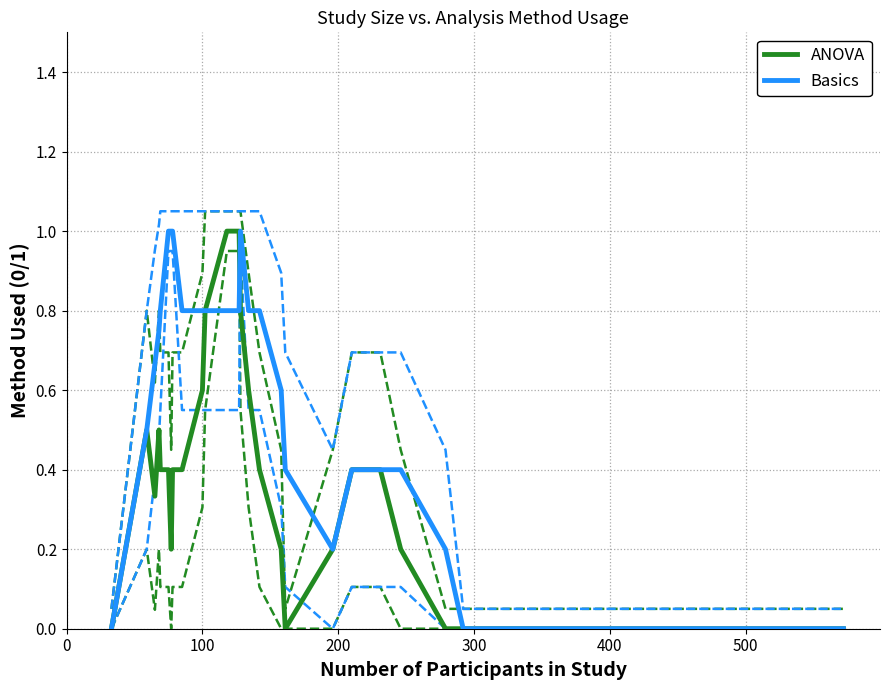

True or false: ANOVA has a value of 0.1 at 500.

False